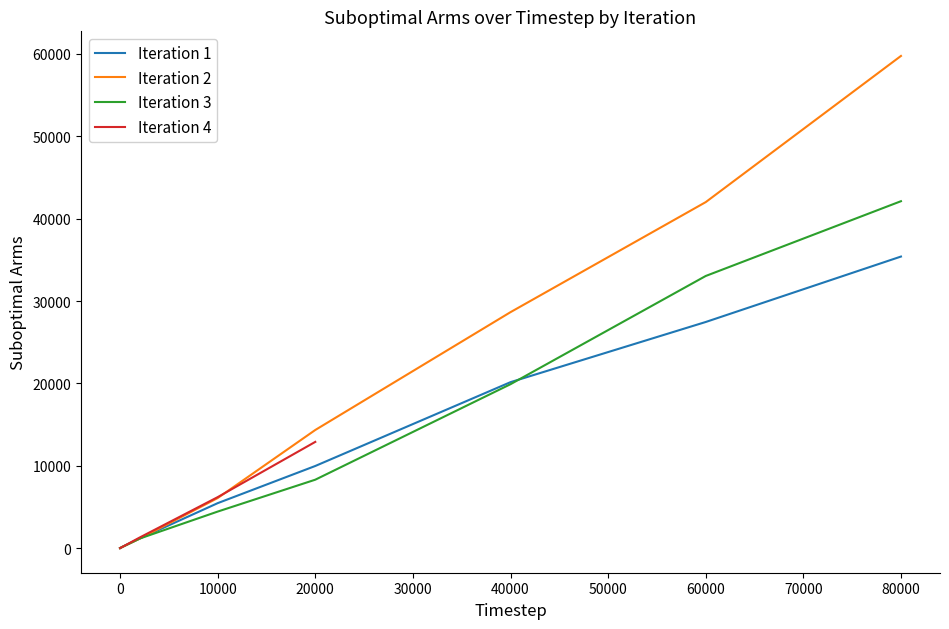

True or false: Iteration 3 has a value of 8309 at 20000.

True